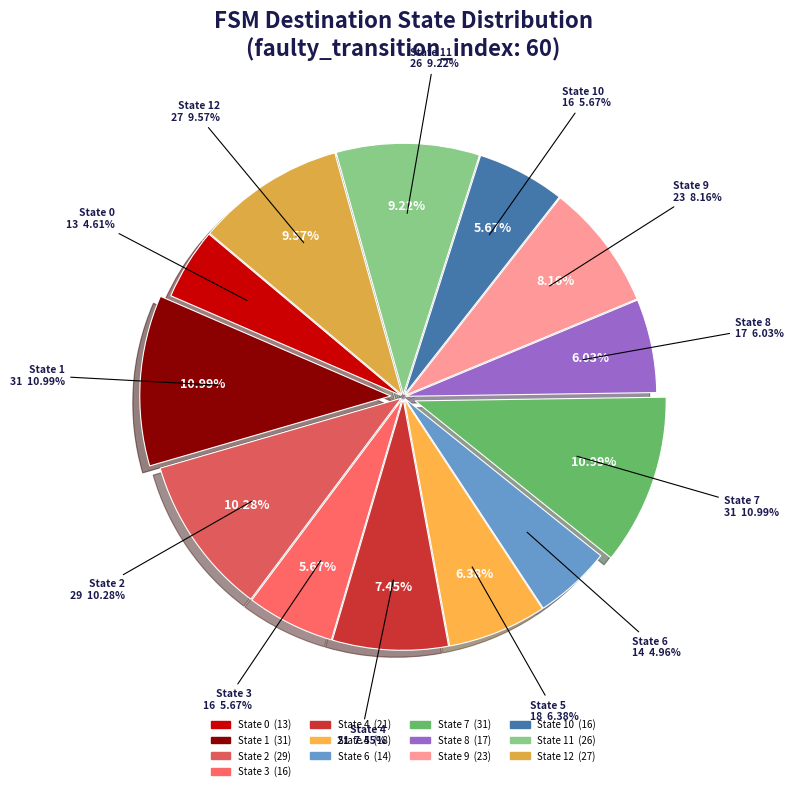

What is the total percentage of State 12 and State 5?

16.0%